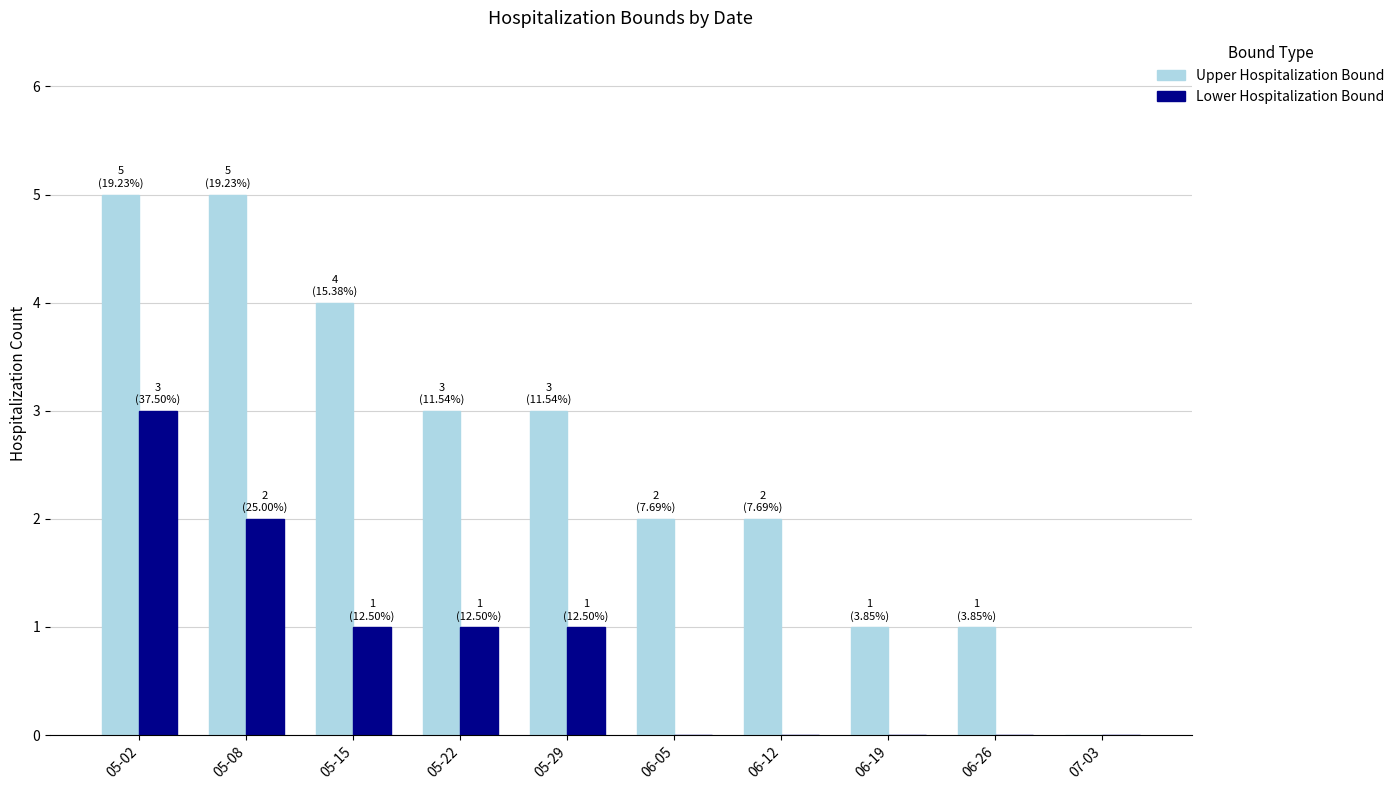

How many groups of bars are there?

10